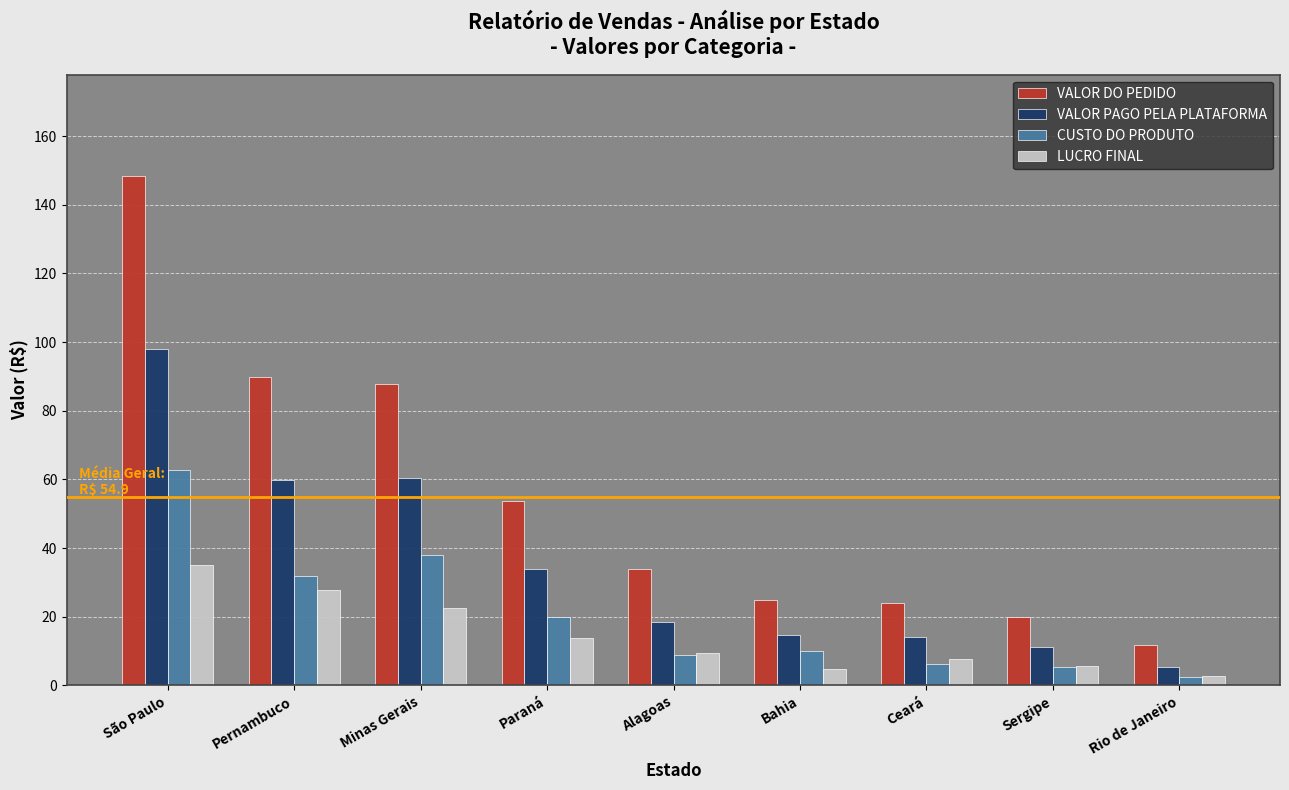

Is it true that CUSTO DO PRODUTO equals 29.3 at Paraná?

False